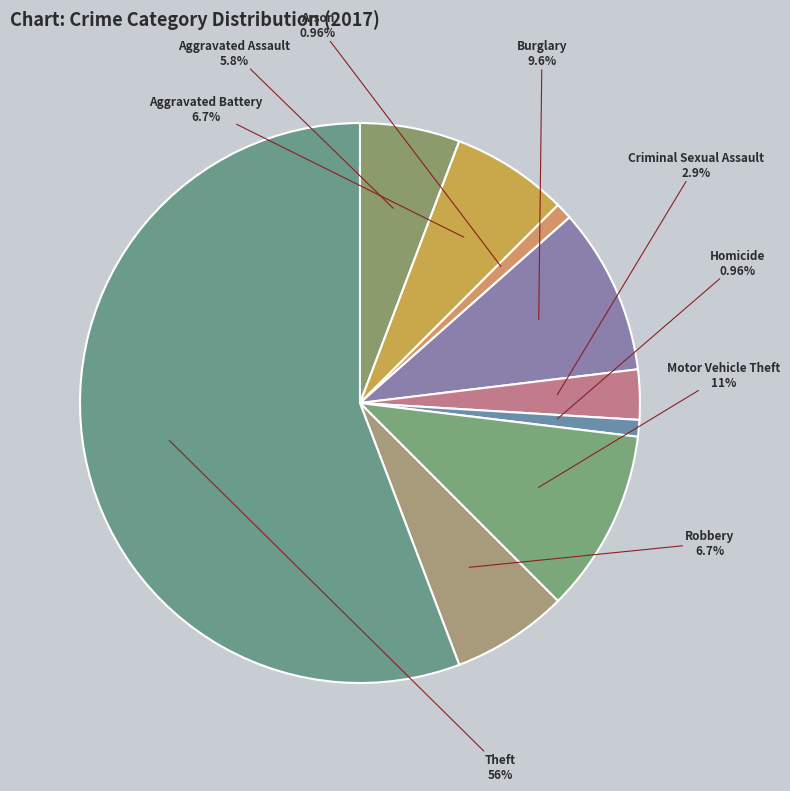

Does Burglary account for over 50% of the chart?

No